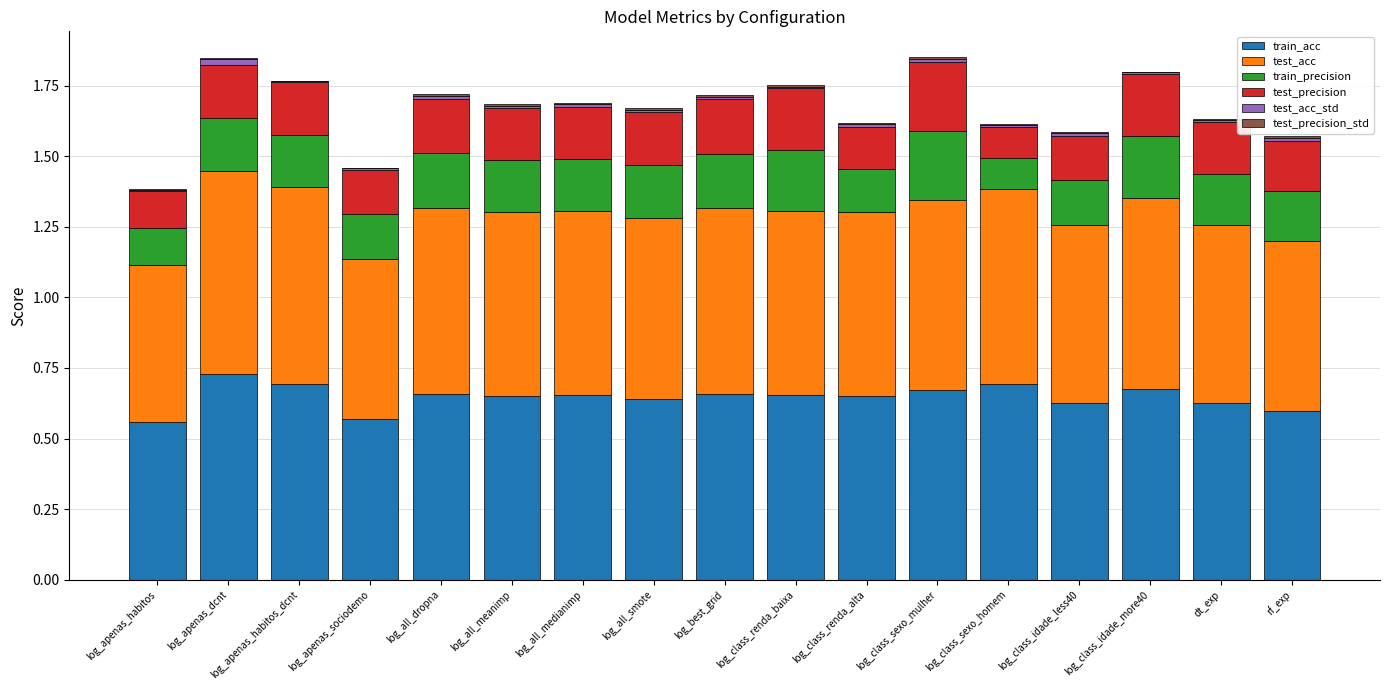

True or false: train_acc has a value of 0.7 at log_all_dropna.

True